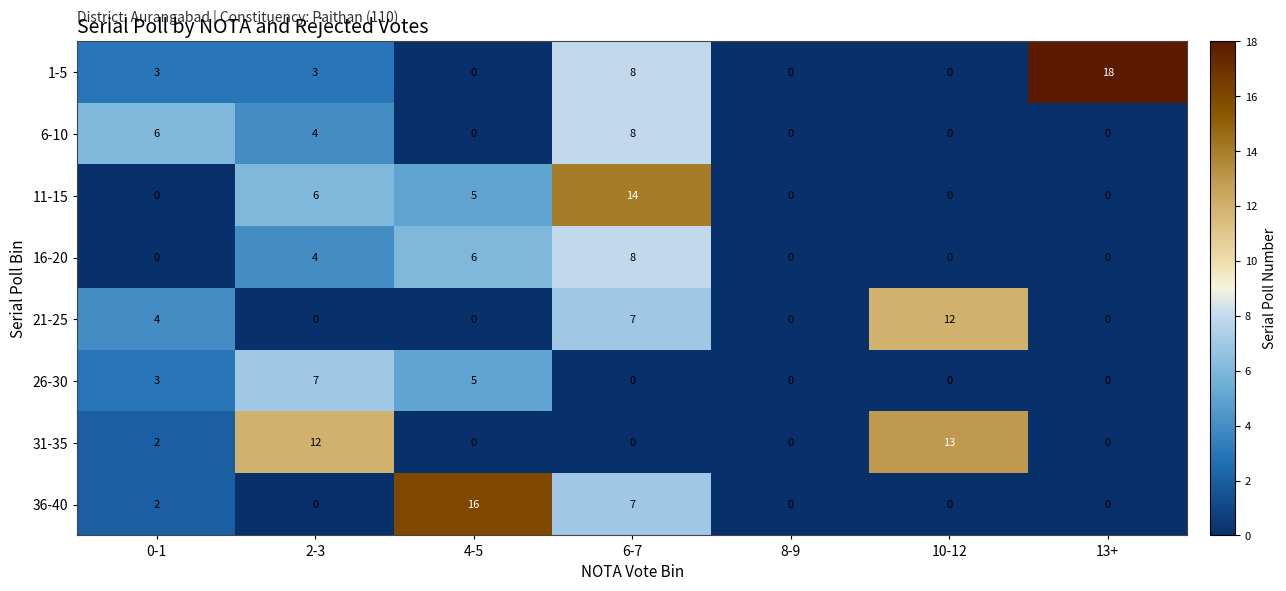

Is it true that 31-35 equals 0 at 8-9?

True